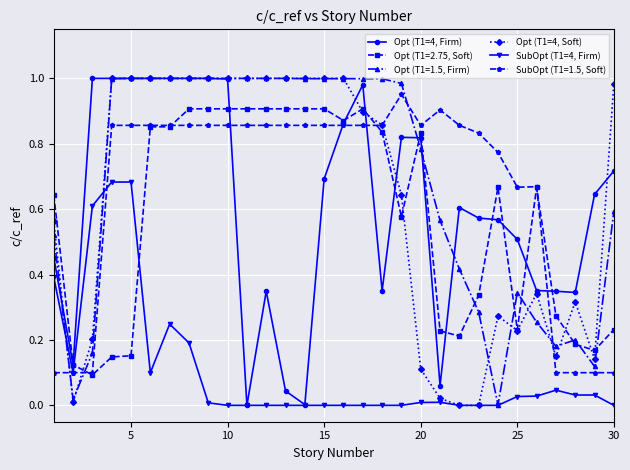

Which series ends up on top after the final intersection of SubOpt (T1=1.5, Soft) and Opt (T1=1.5, Firm)?

Opt (T1=1.5, Firm)